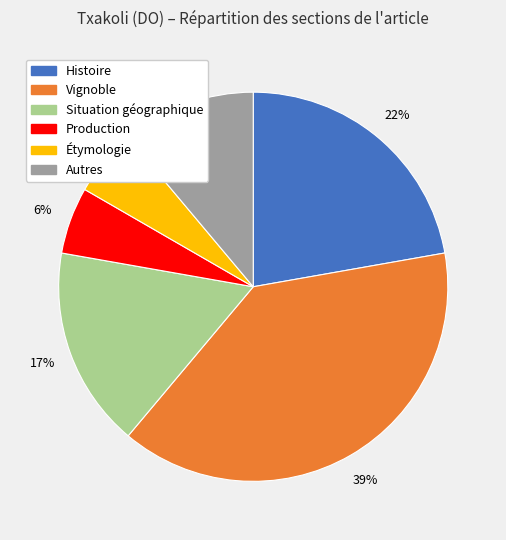

Which has a higher value, Situation géographique or Production?

Situation géographique